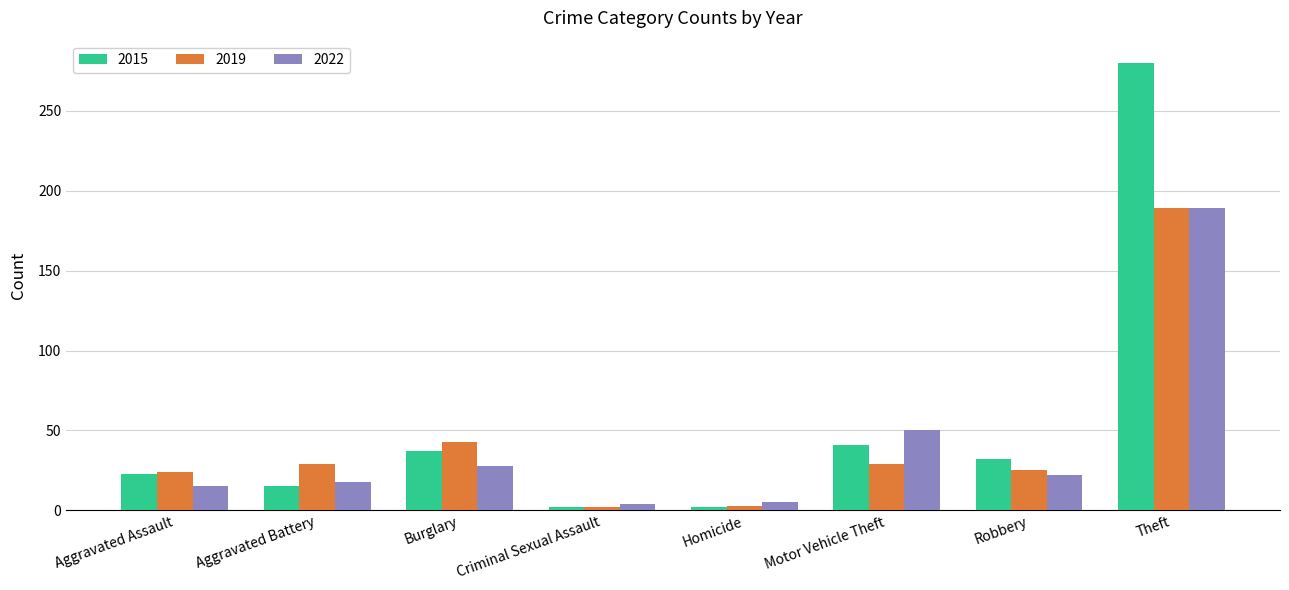

Is it true that 2022 equals 30 at Motor Vehicle Theft?

False